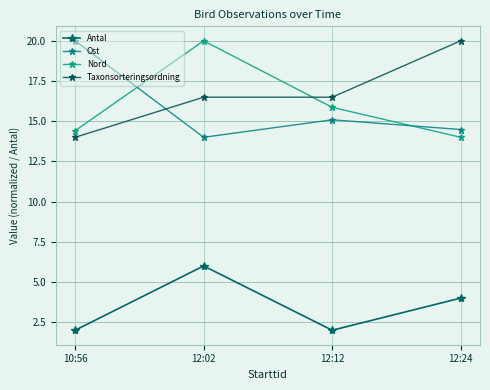

At how many categories does at least one series exceed 3?

4